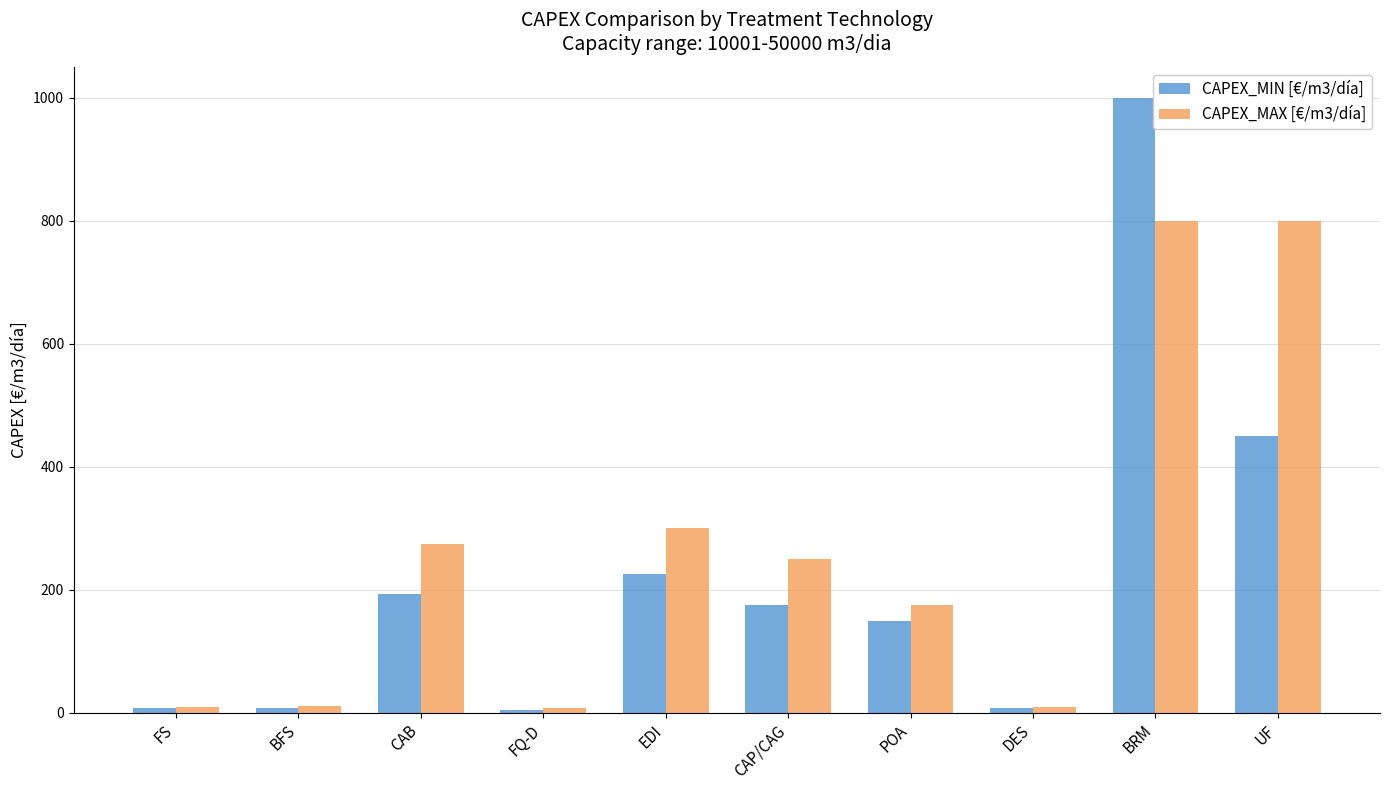

What are all the series names shown in the legend?

CAPEX_MIN [€/m3/día], CAPEX_MAX [€/m3/día]